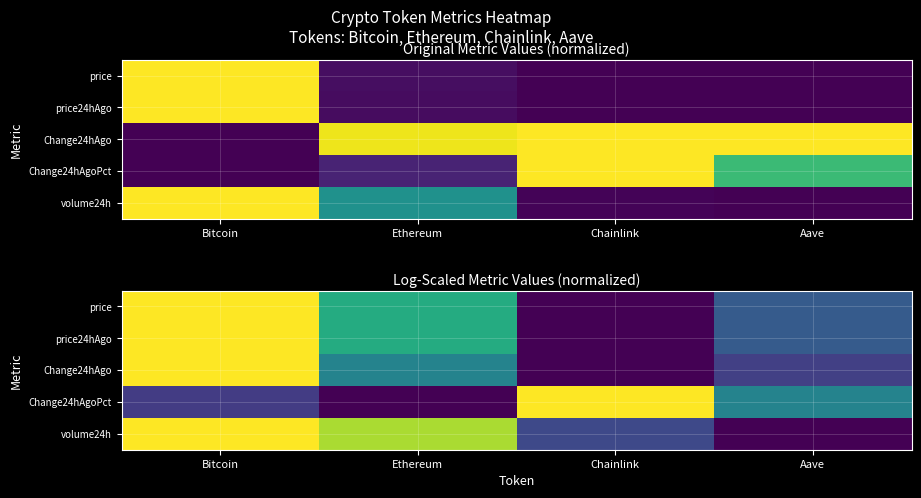

Is it true that price24hAgo equals 1.6 at Bitcoin?

False